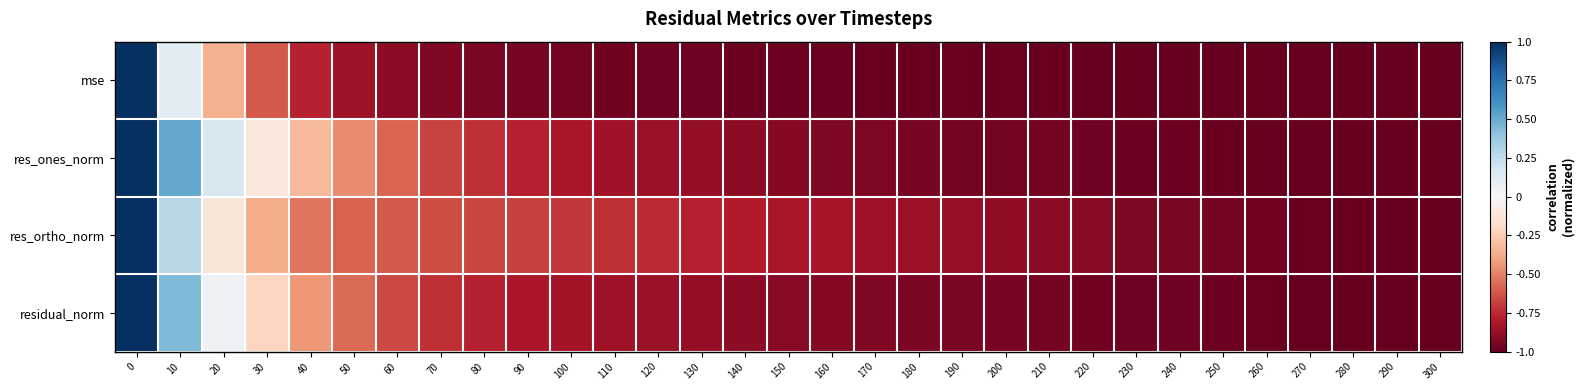

What is the difference between the highest and lowest values at 130?

0.2